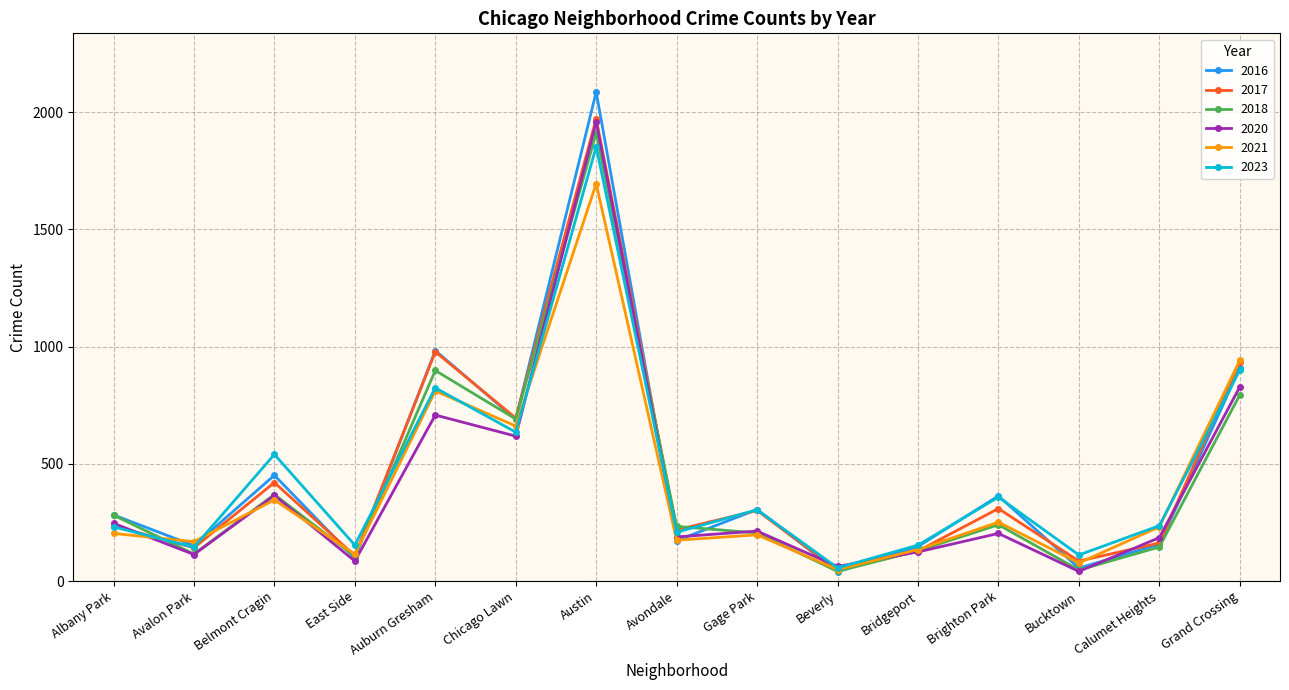

What is the lowest value of the 2023 series?

56